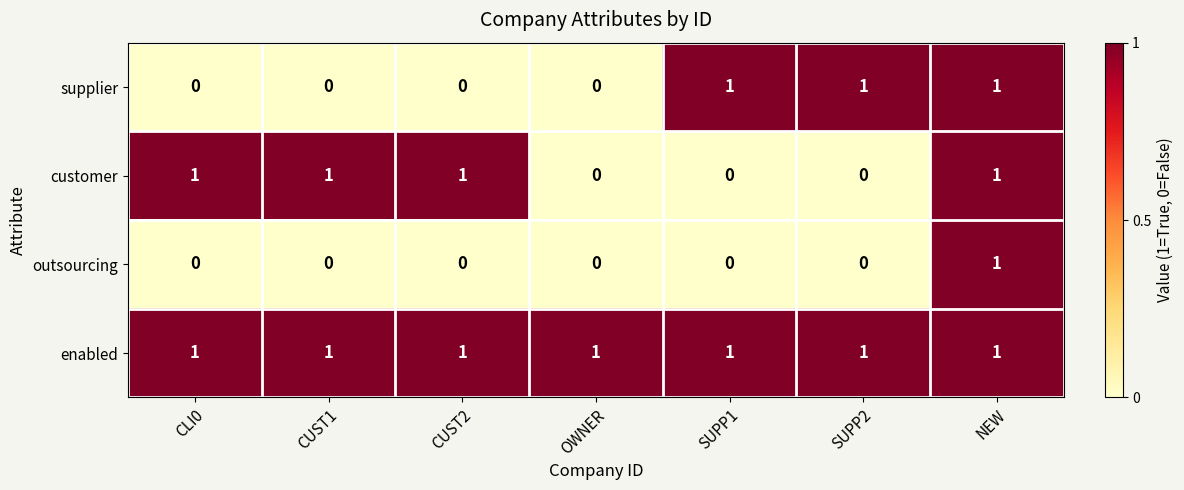

List the series in order of their overall mean, highest first.

enabled, customer, supplier, outsourcing